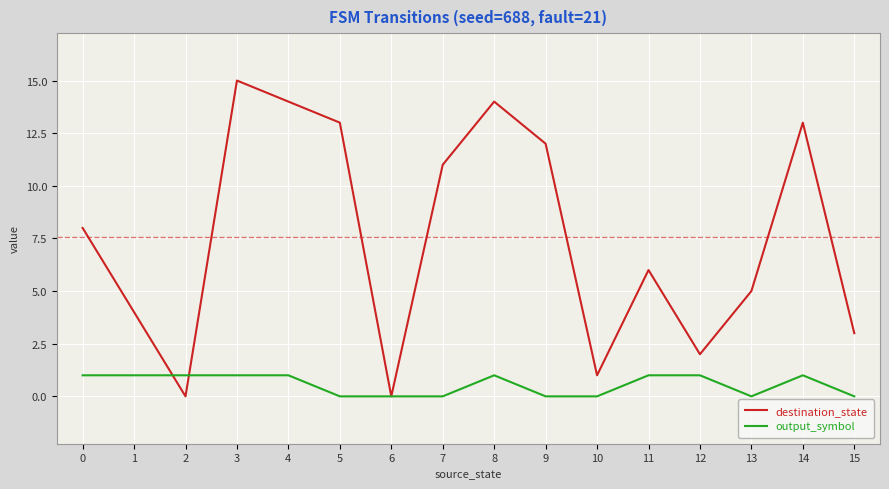

Is it true that destination_state equals 13 at 14?

True